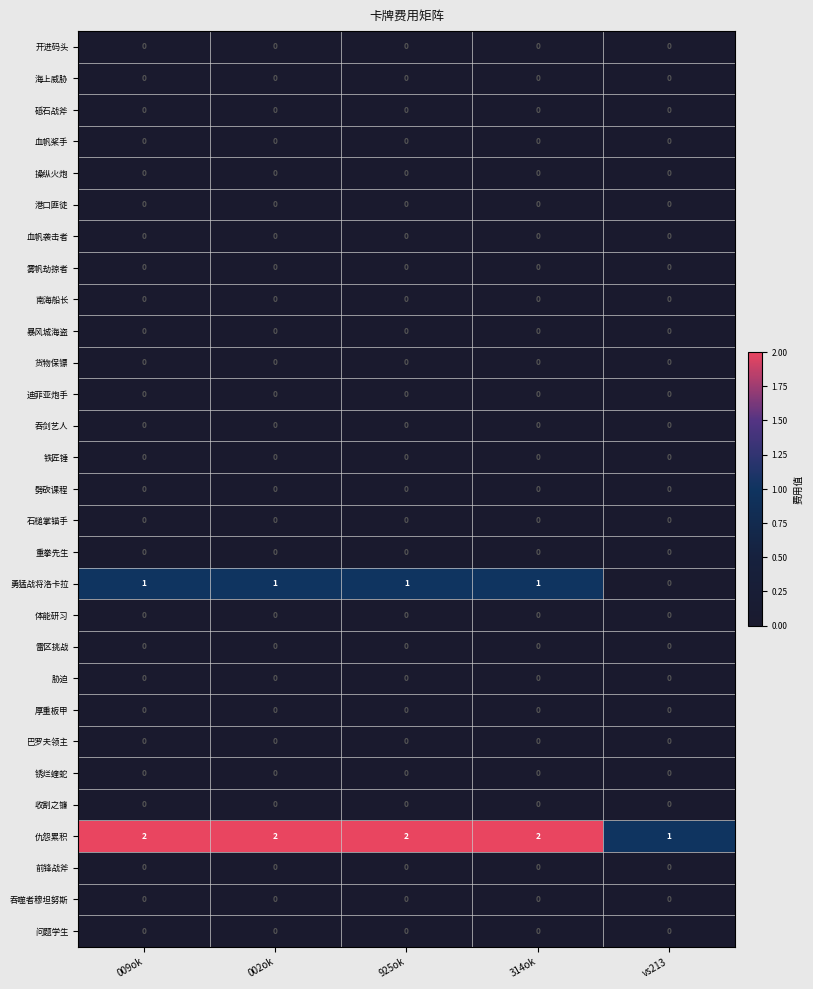

The value of 暴风城海盗 at 002ok is 0. True or false?

True